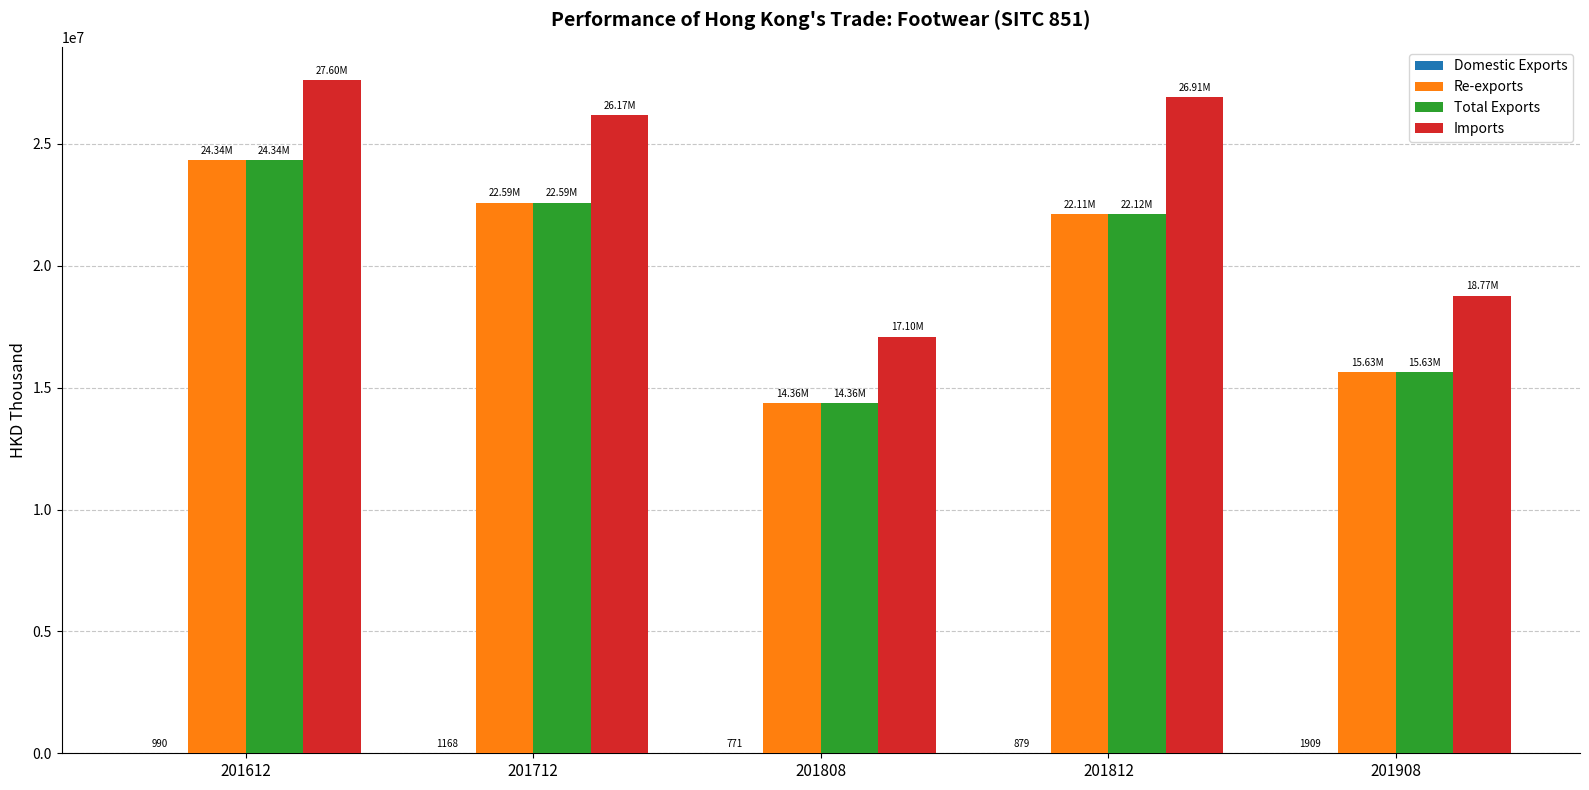

What value does the Imports series have at 201612?

27602067.1